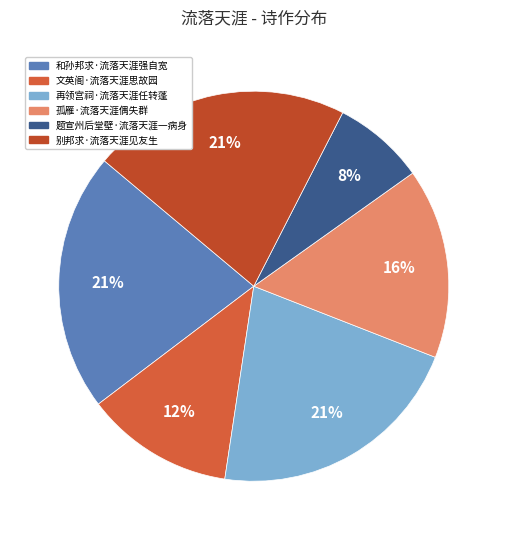

What percentage is the 孤雁·流落天涯偶失群 slice, to the nearest percent?

16%